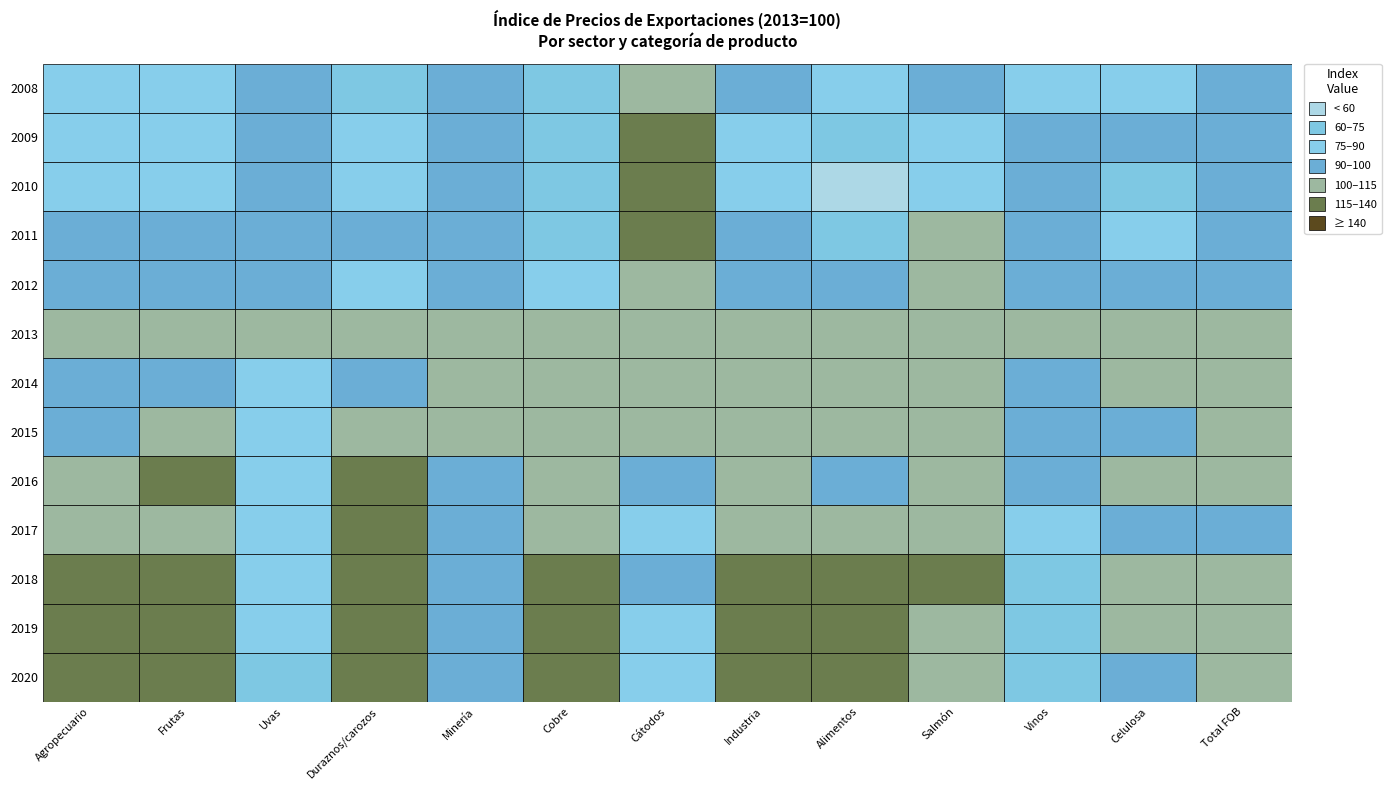

Between 2008 and 2016, which series saw the biggest shift?

2010